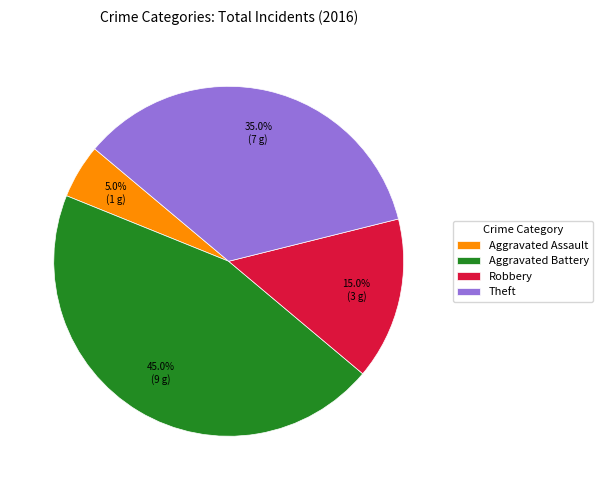

Is there any slice that represents more than half of the pie?

No